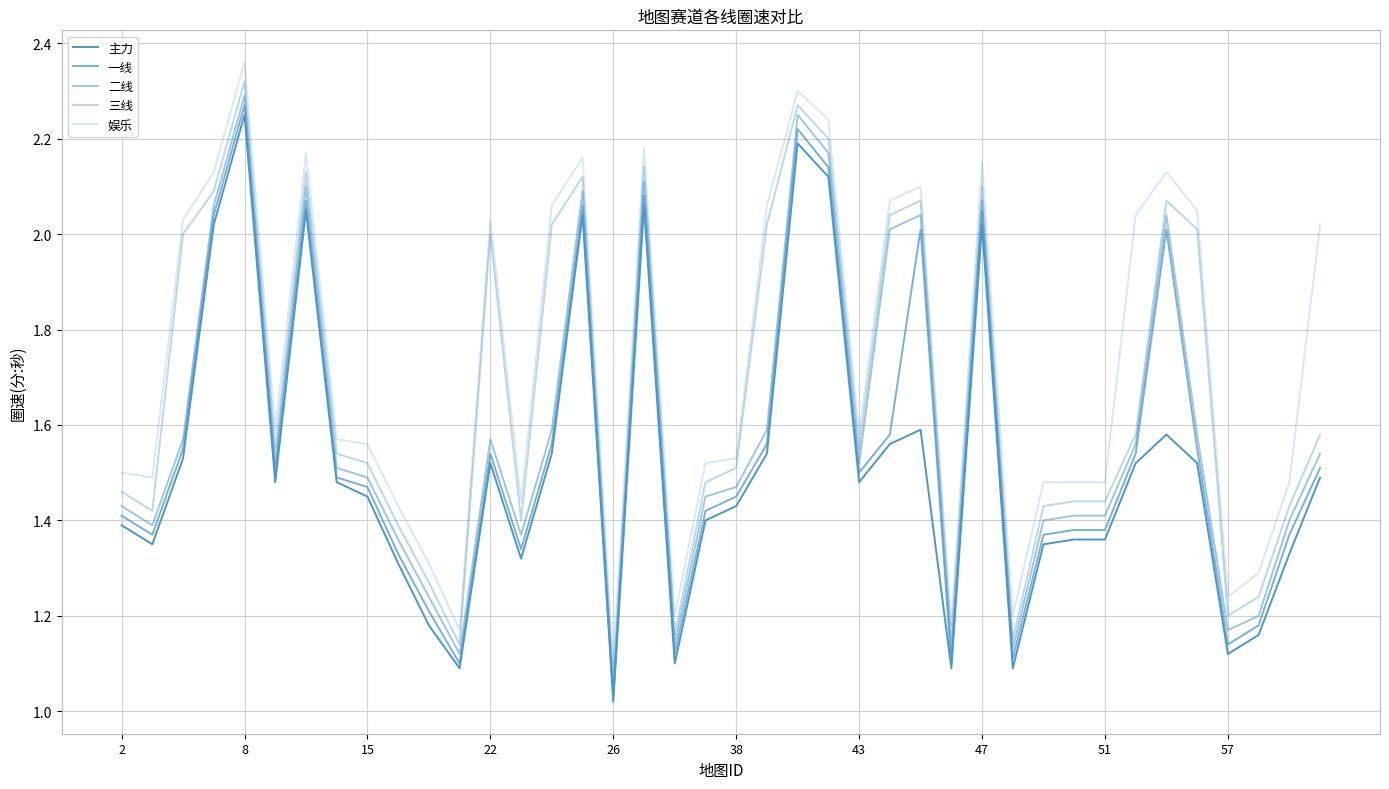

Does the chart have visible grid lines?

Yes